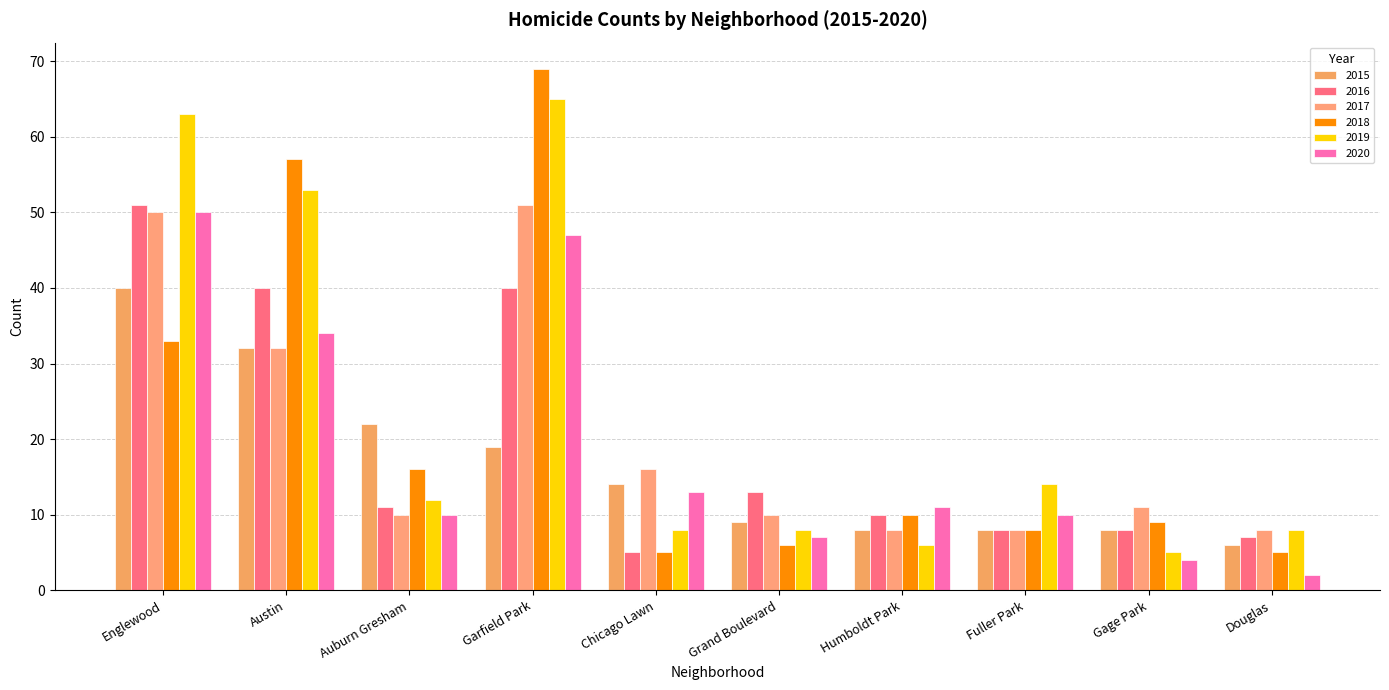

Between Englewood and Douglas, which series saw the biggest shift?

2019